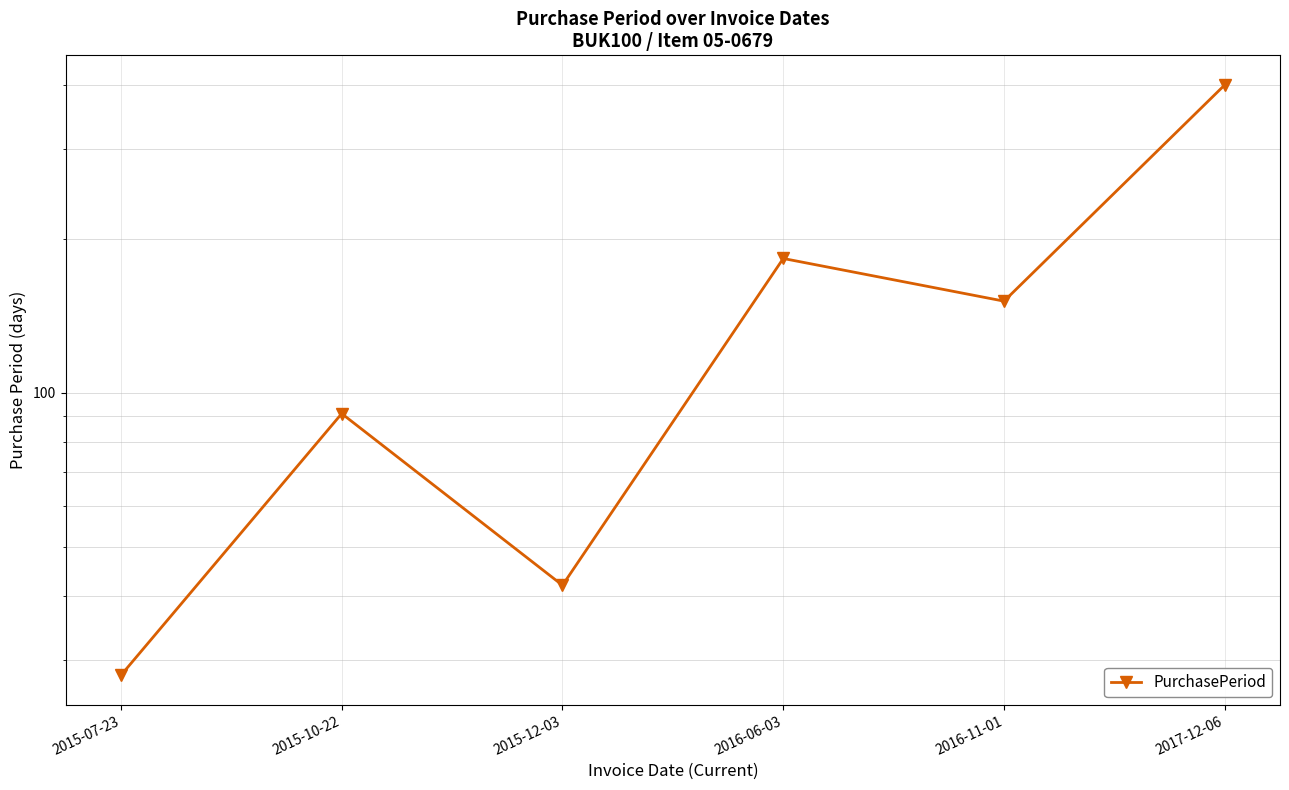

What is the smallest value displayed?

28